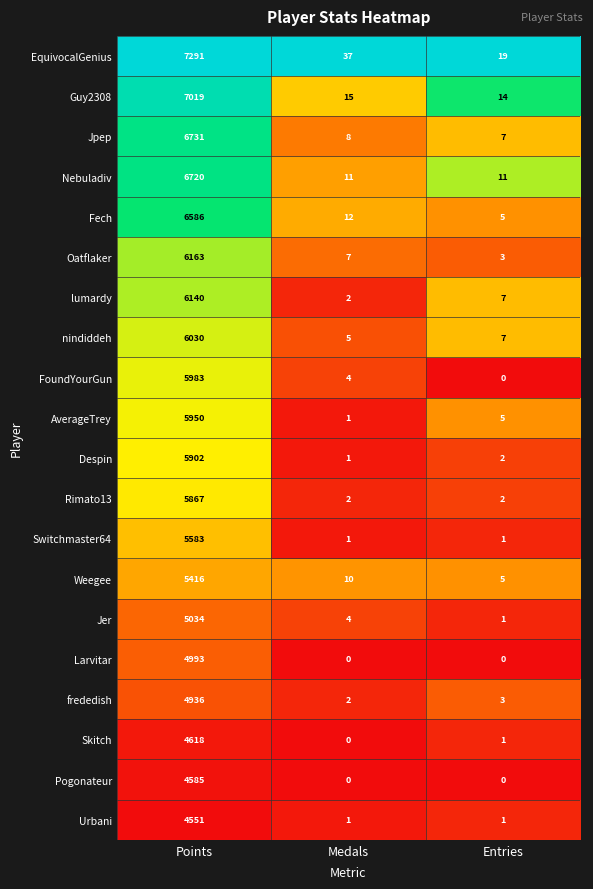

Count the Urbani values in the range 1 to 4551.

3